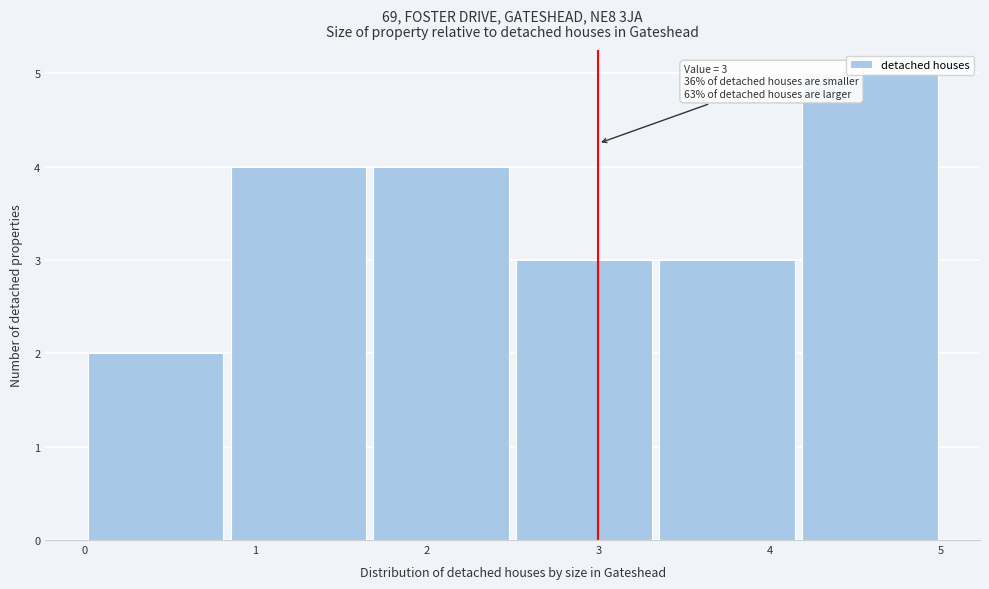

Over which range of the x-axis is the bar tallest?

4.2 to 5.0